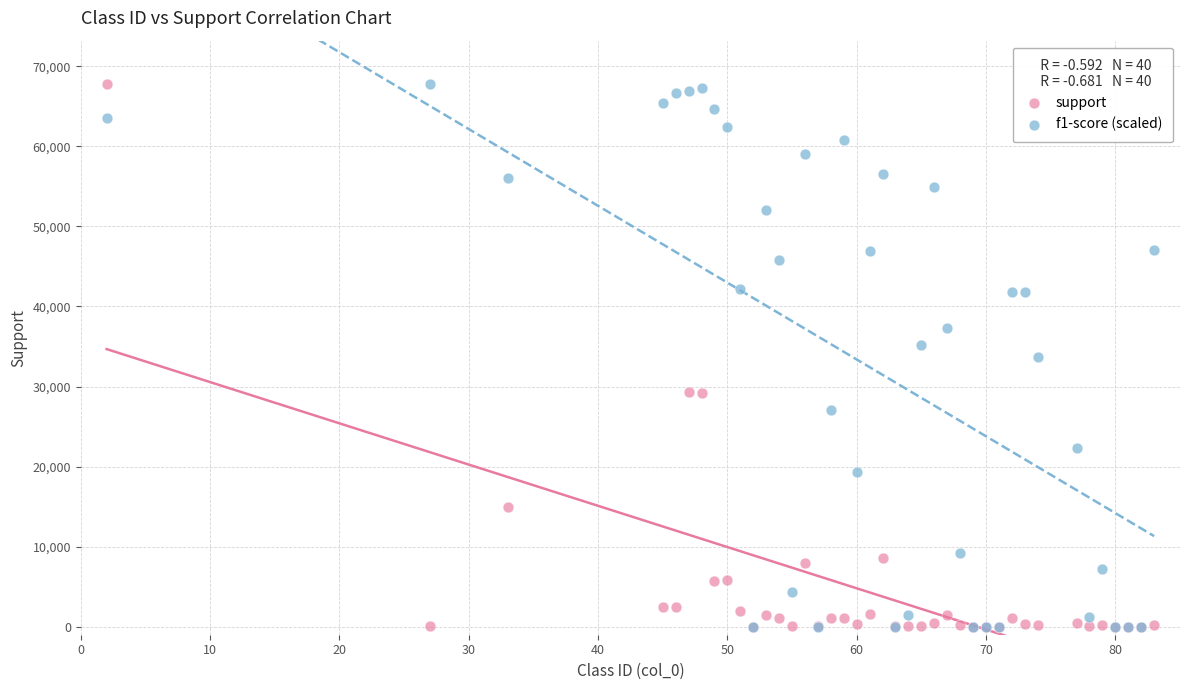

What are all the series names shown in the legend?

support, f1-score (scaled)